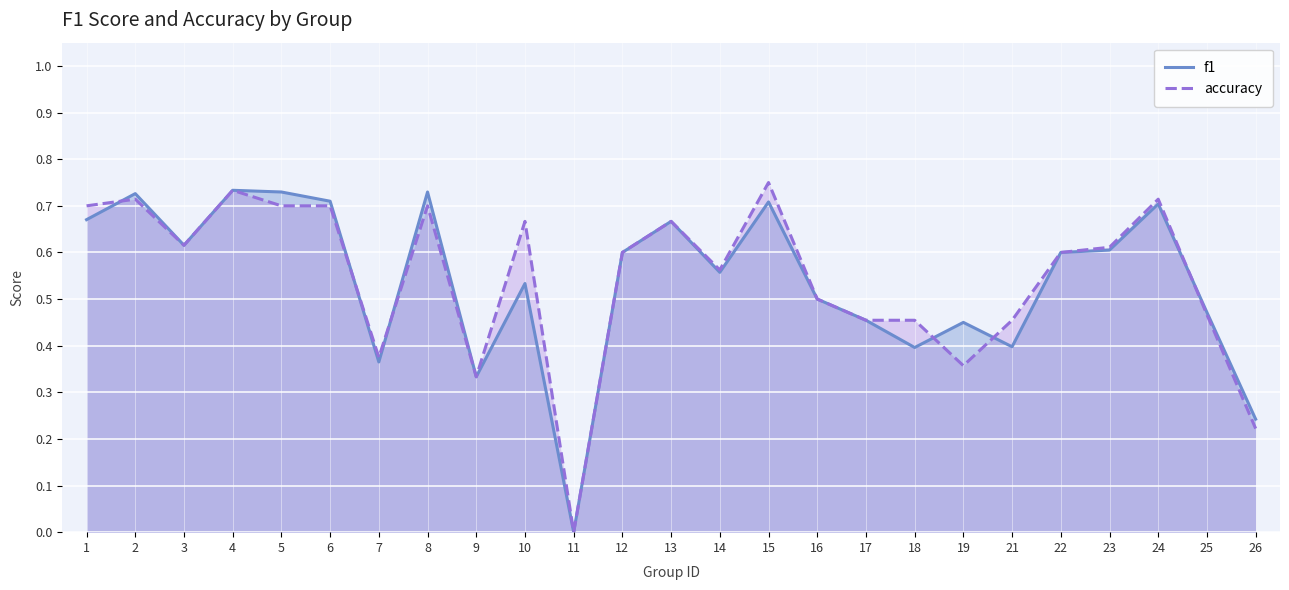

How many data points does each series have?

25